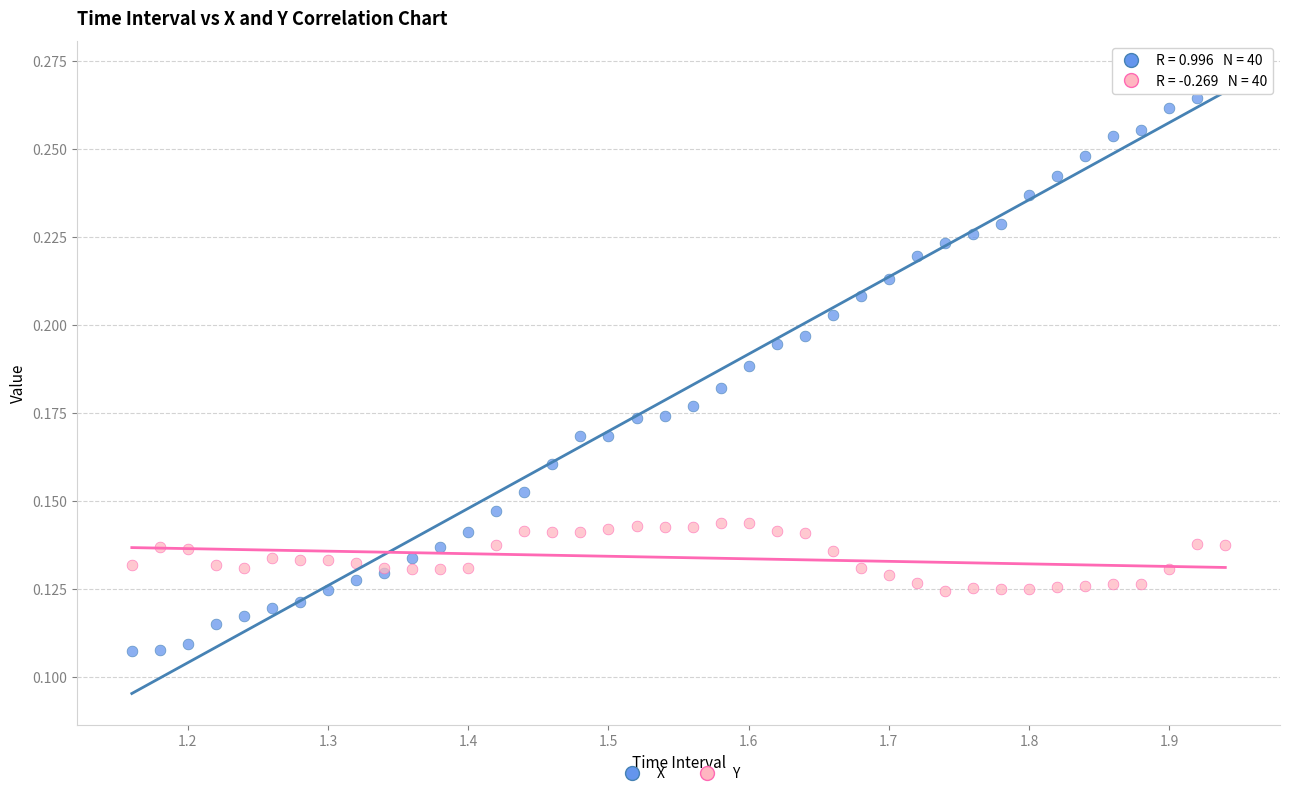

Which series contains the highest Y value?

X